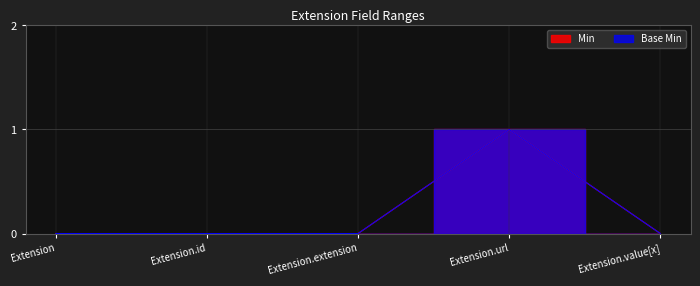

Reading right to left, what are all the values shown in this chart?

Base Min: Extension.value[x]=0	Extension.url=1	Extension.extension=0	Extension.id=0	Extension=0
Min: Extension.value[x]=0	Extension.url=1	Extension.extension=0	Extension.id=0	Extension=0